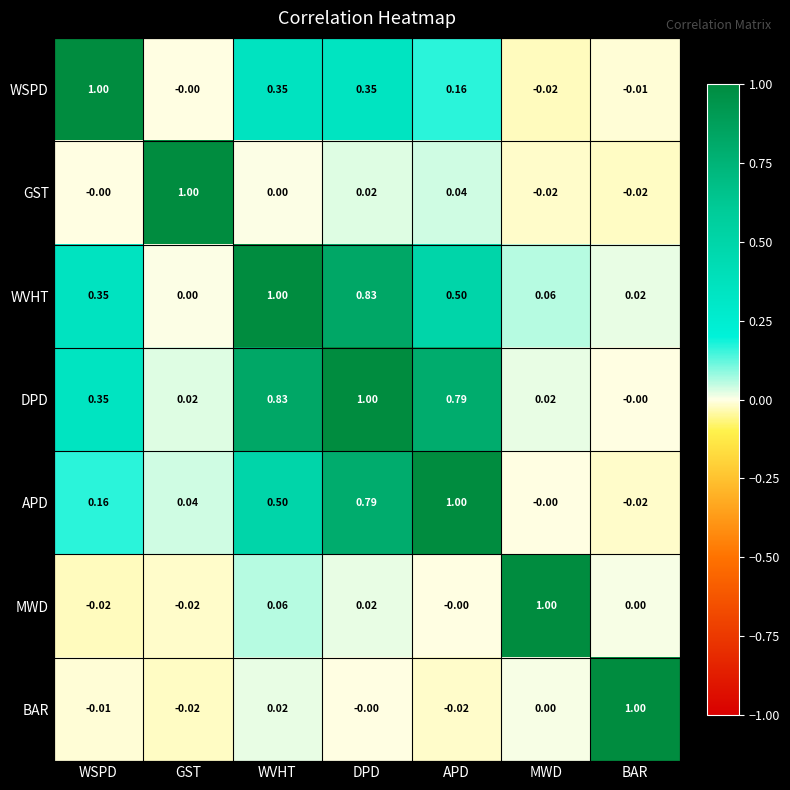

List the labels in order of WVHT value, smallest first.

GST, BAR, MWD, WSPD, APD, DPD, WVHT